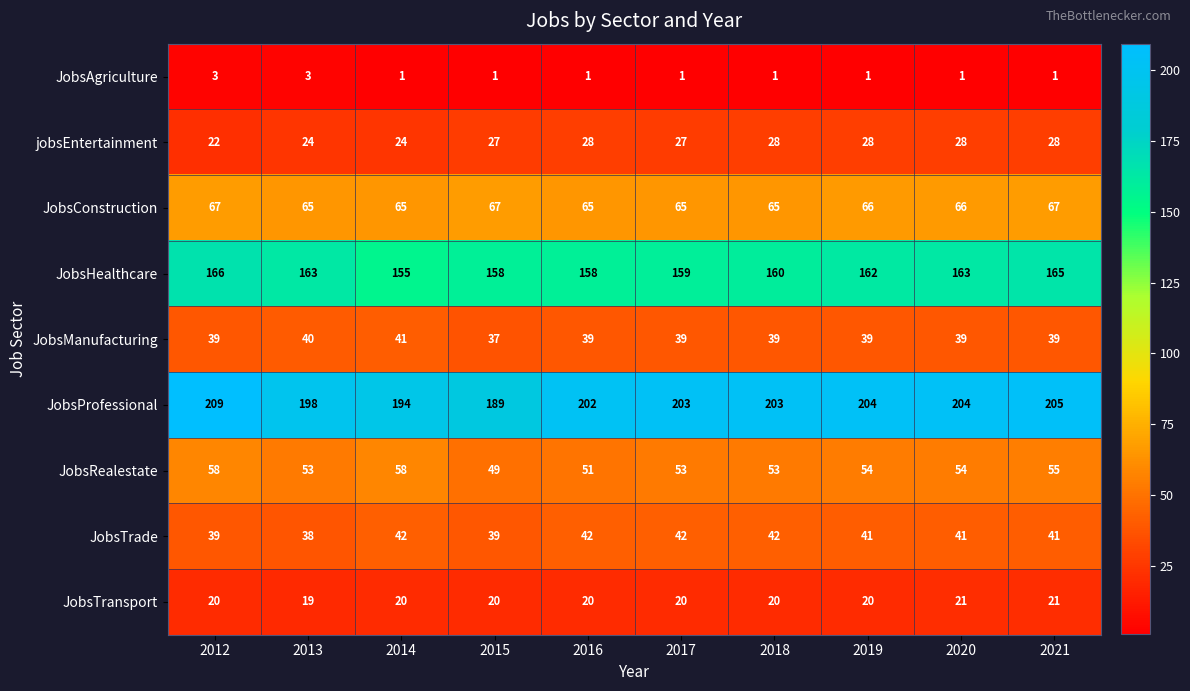

At which label does JobsConstruction first exceed 66?

2012